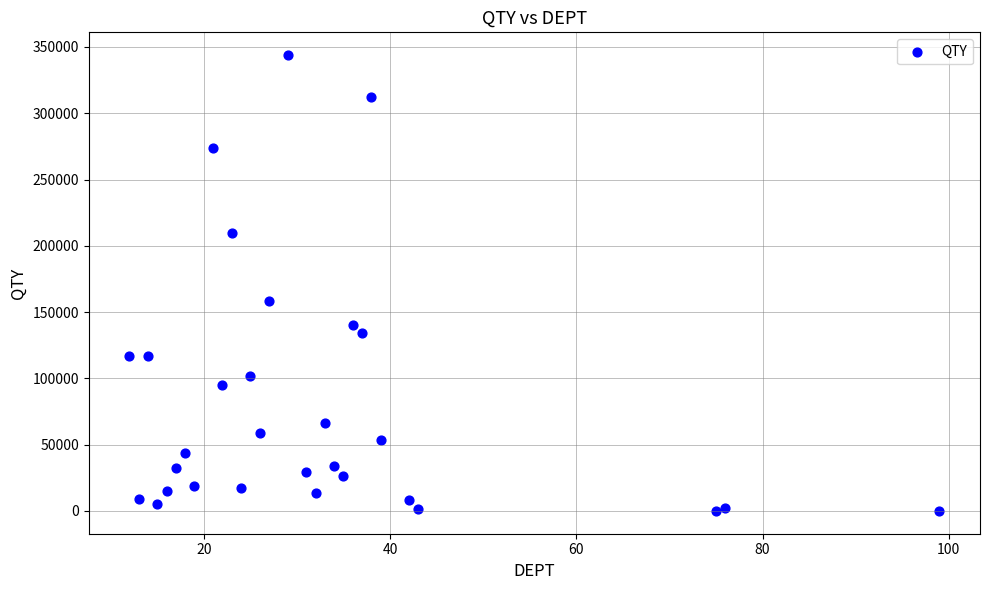

What is the range of Y values (max minus min)?

343840.0